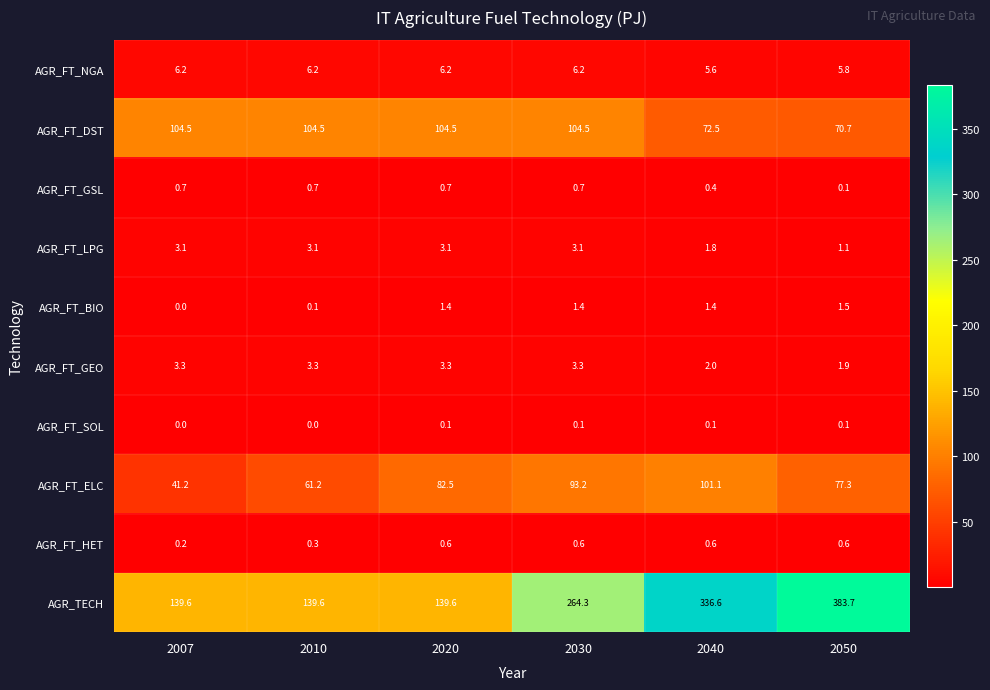

Which series has the widest spread of values?

AGR_TECH